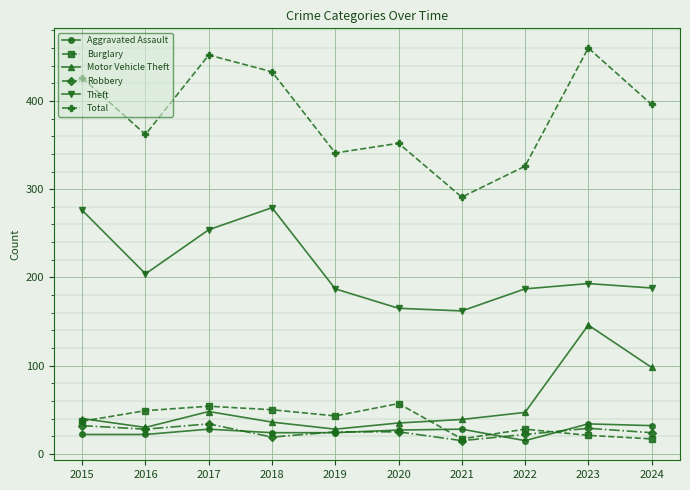

What is the difference between the highest and lowest values at 2021?

276